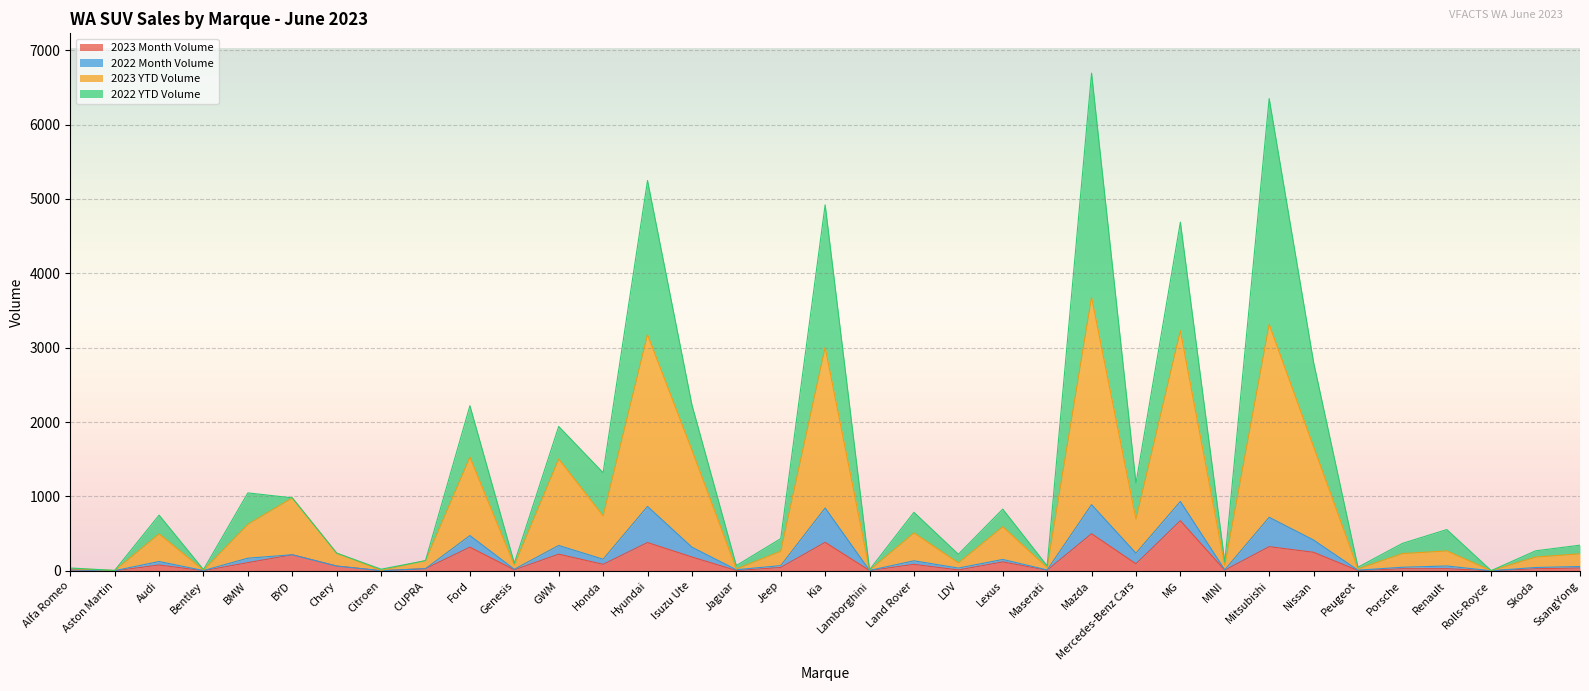

The value of 2023 Month Volume at Skoda is 46. True or false?

False